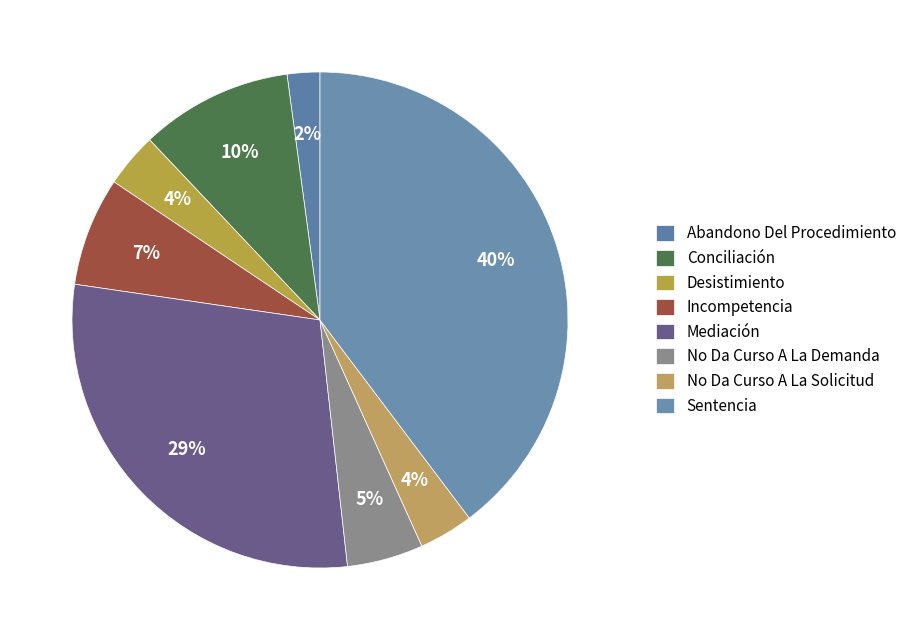

How many segments does this pie chart have?

8